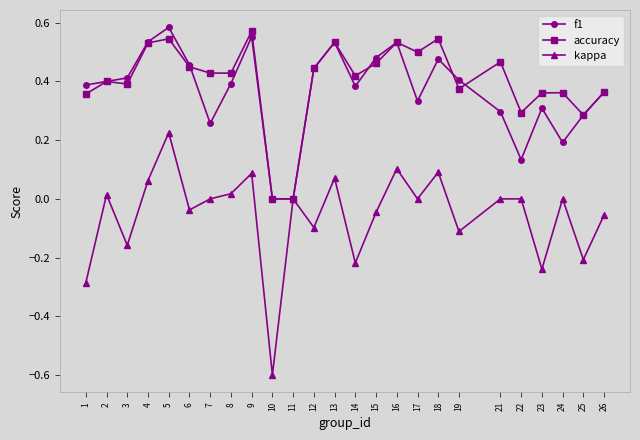

True or false: accuracy has more than 0 points higher than both neighbors.

True